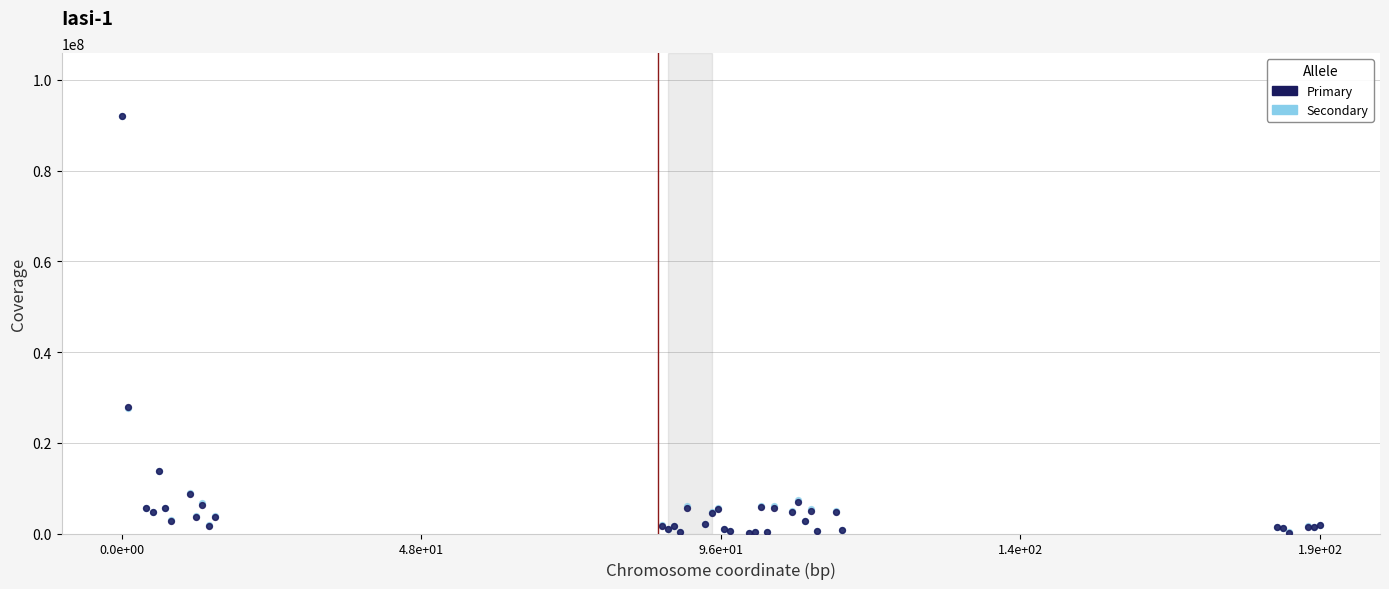

Which series has the largest Y range (max minus min)?

Secondary